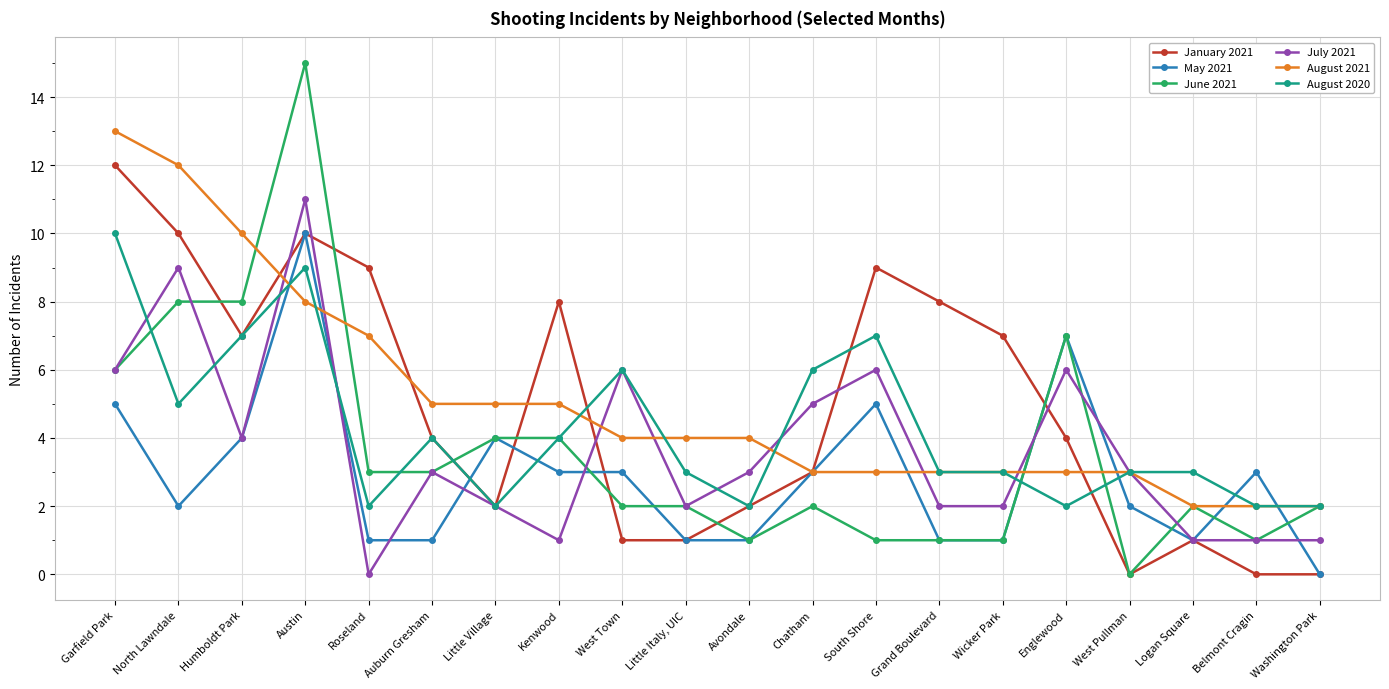

How many positive values does the July 2021 series have?

19